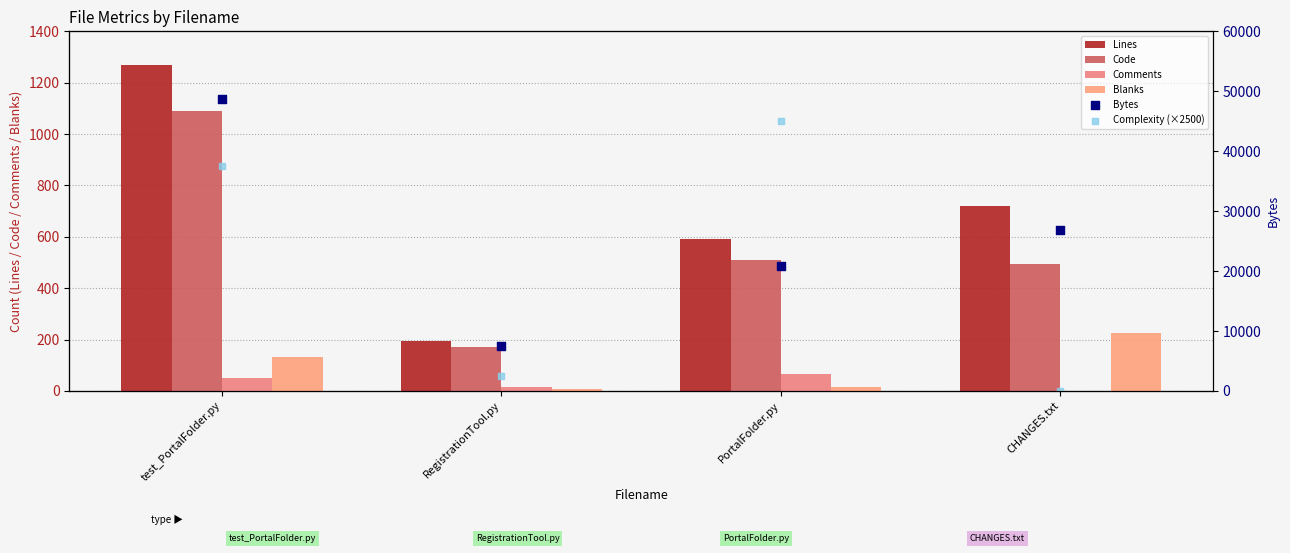

Which series has the largest Y range (max minus min)?

Complexity (×2500)